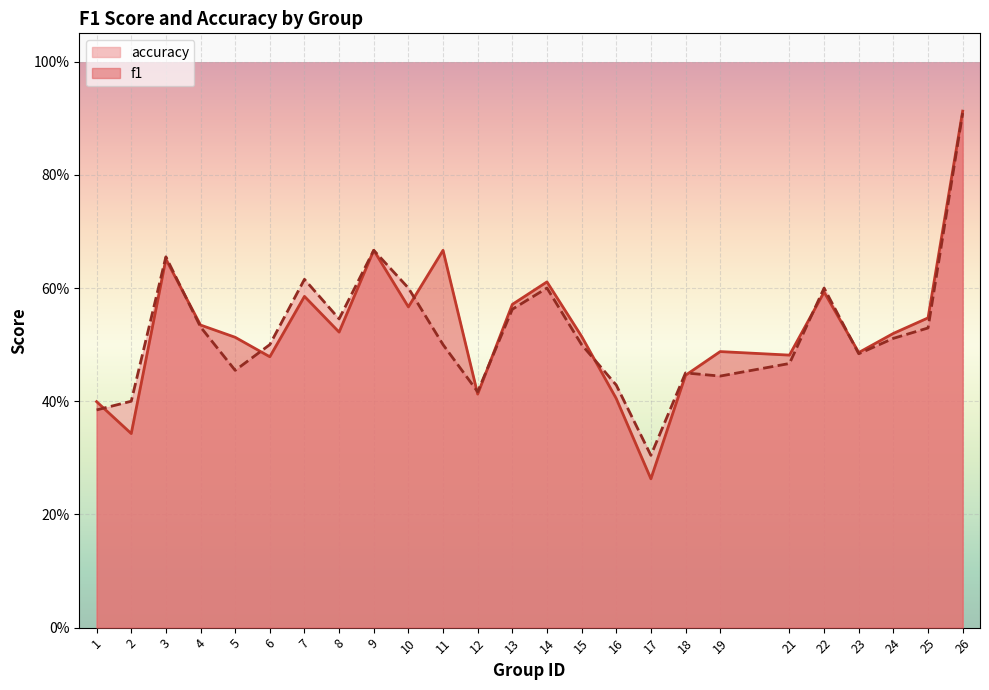

Reading left to right, transcribe all the data shown in this chart.

f1: 1=0.4	2=0.3	3=0.7	4=0.5	5=0.5	6=0.5	7=0.6	8=0.5	9=0.7	10=0.6	11=0.7	12=0.4	13=0.6	14=0.6	15=0.5	16=0.4	17=0.3	18=0.4	19=0.5	21=0.5	22=0.6	23=0.5	24=0.5	25=0.5	26=0.9
accuracy: 1=0.4	2=0.4	3=0.7	4=0.5	5=0.5	6=0.5	7=0.6	8=0.5	9=0.7	10=0.6	11=0.5	12=0.4	13=0.6	14=0.6	15=0.5	16=0.4	17=0.3	18=0.5	19=0.4	21=0.5	22=0.6	23=0.5	24=0.5	25=0.5	26=0.9